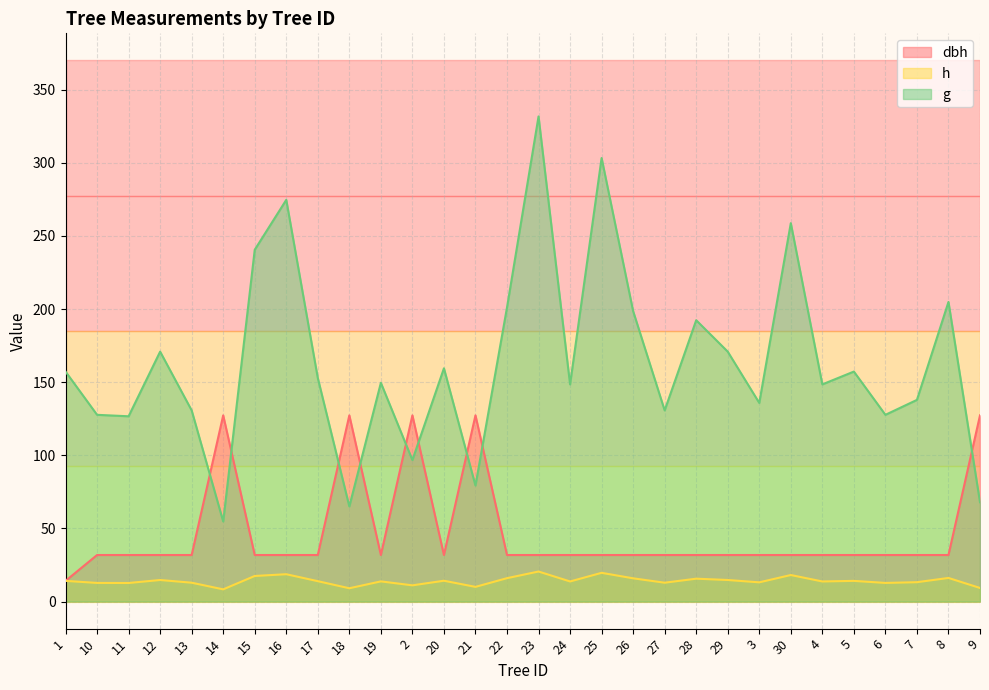

At which label does h first exceed 13?

1